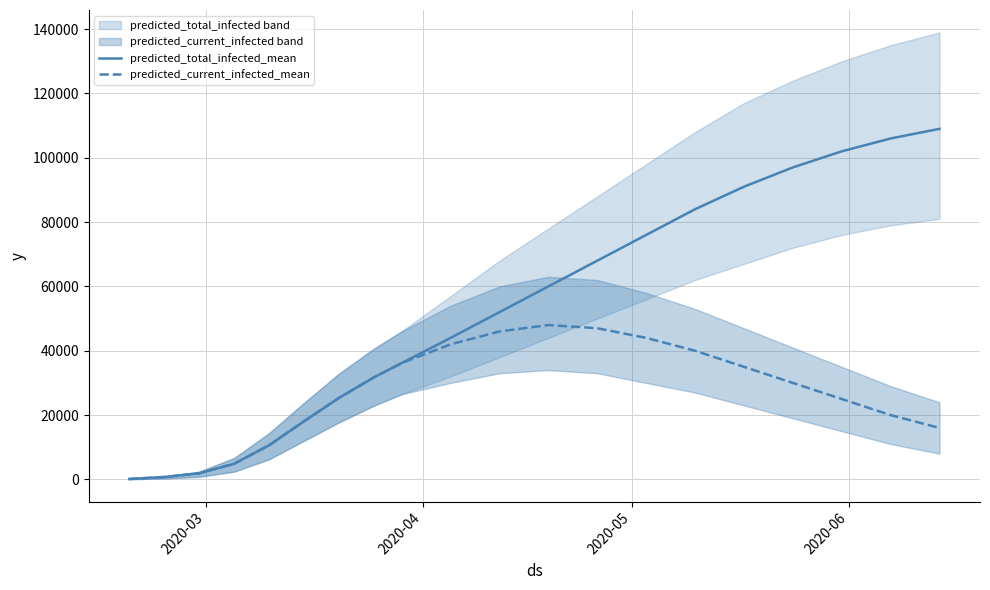

What is the maximum value for predicted_current_infected_mean?

48000